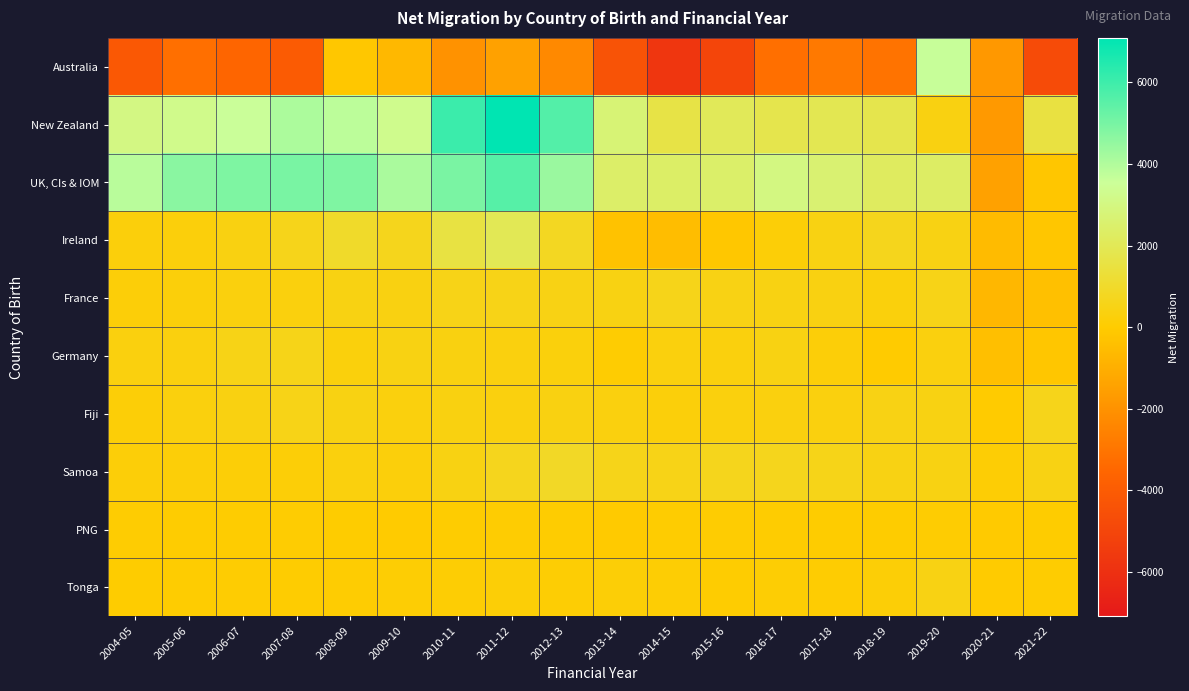

Which has a higher value, 2014-15 or 2021-22?

2021-22